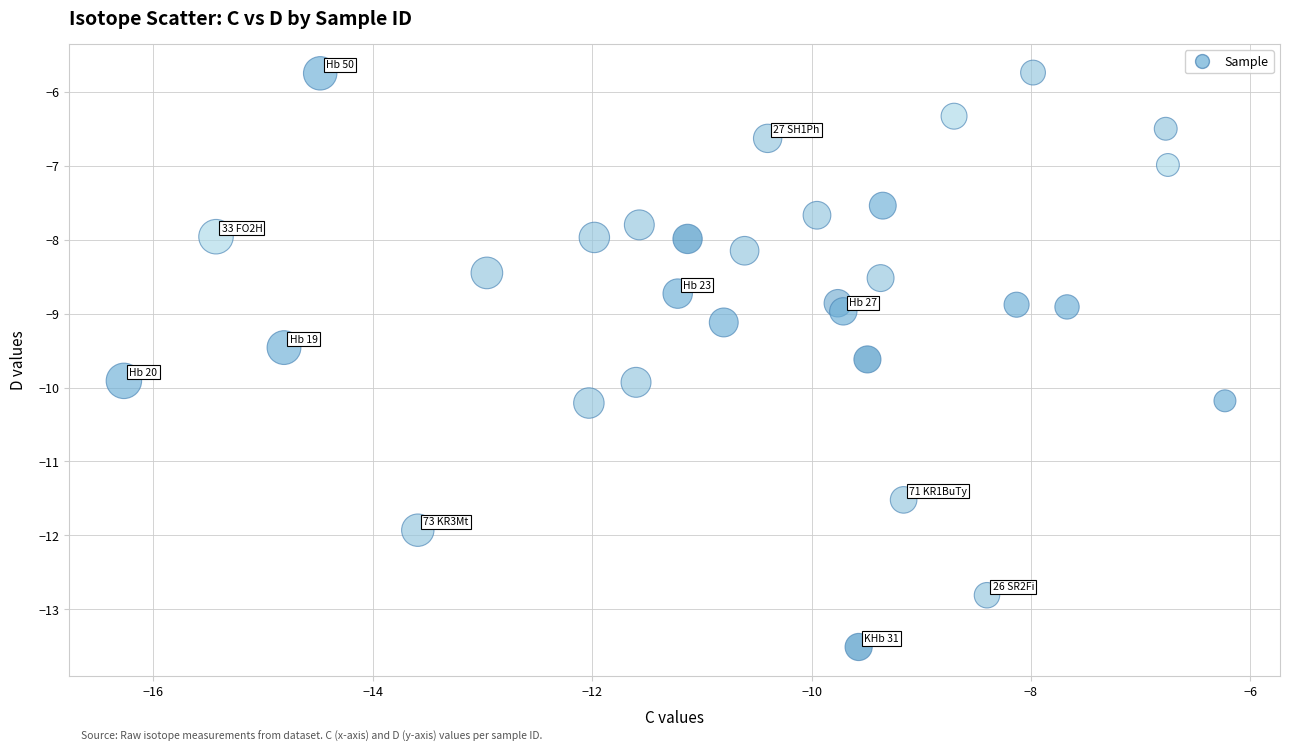

What is the range of X values (max minus min)?

10.0